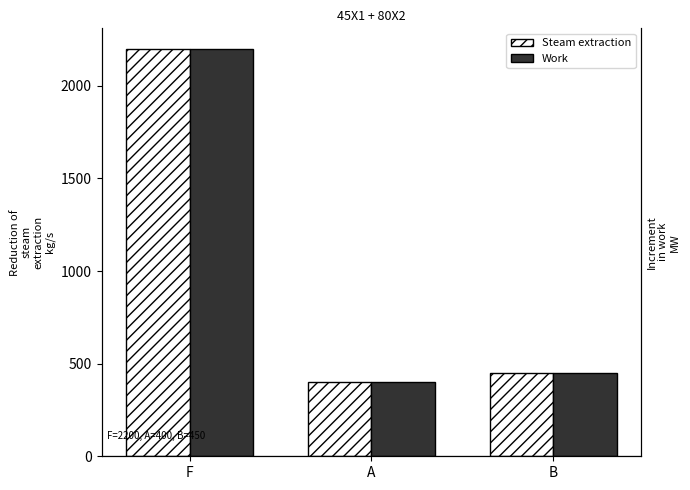

What is the average value of the Steam extraction series?

1017